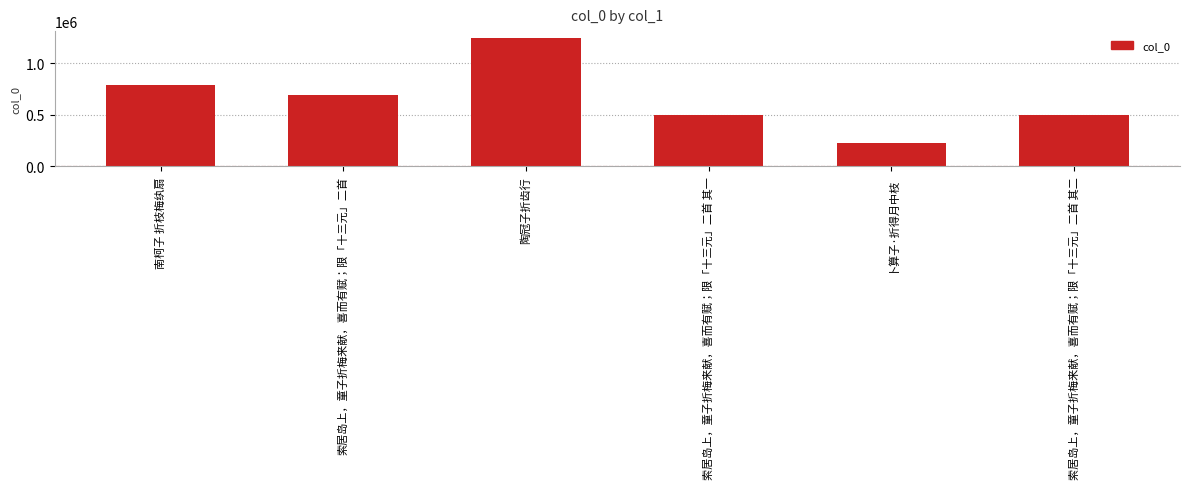

The value at 南柯子 折枝梅纨扇 is 1289367. True or false?

False